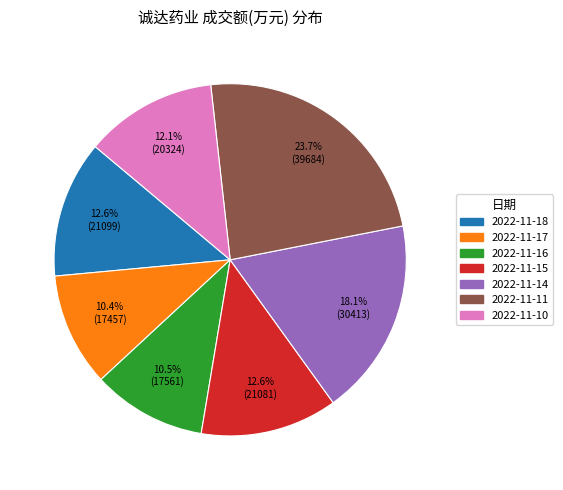

True or false: 2022-11-15 accounts for 13% of the total.

True